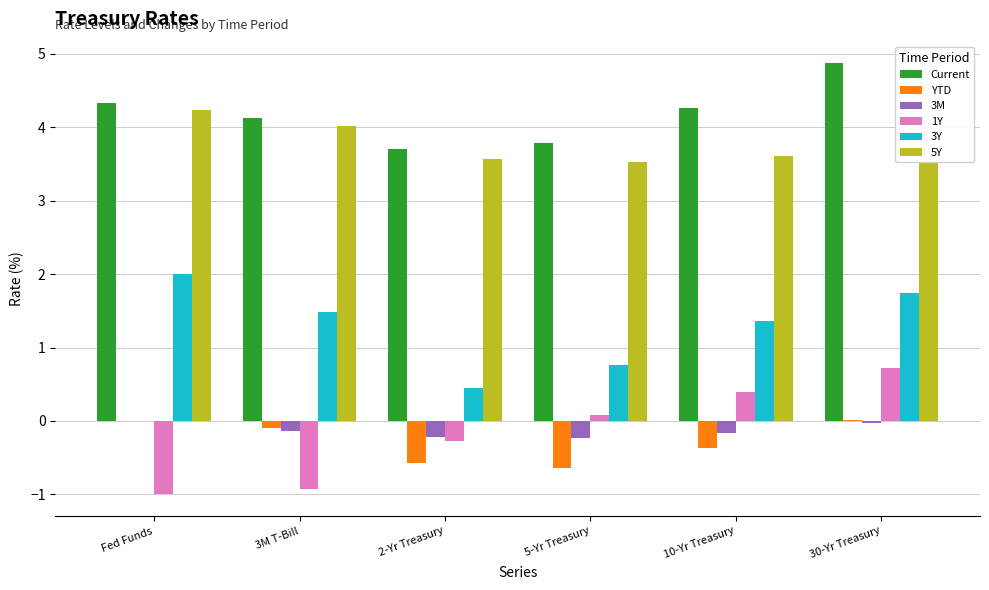

Which series has the largest total across all categories?

Current